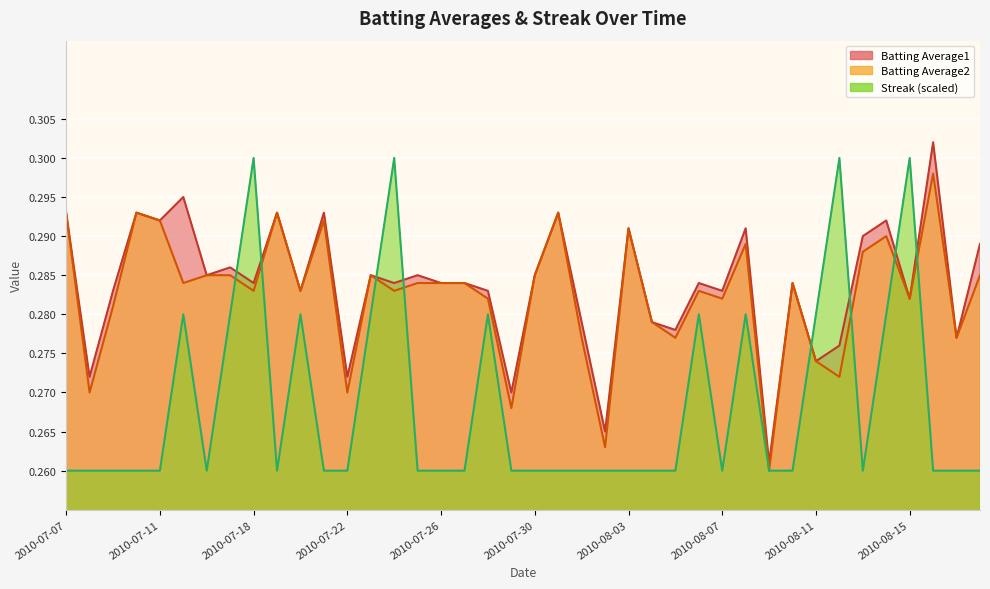

How many categories are shown in the chart?

40